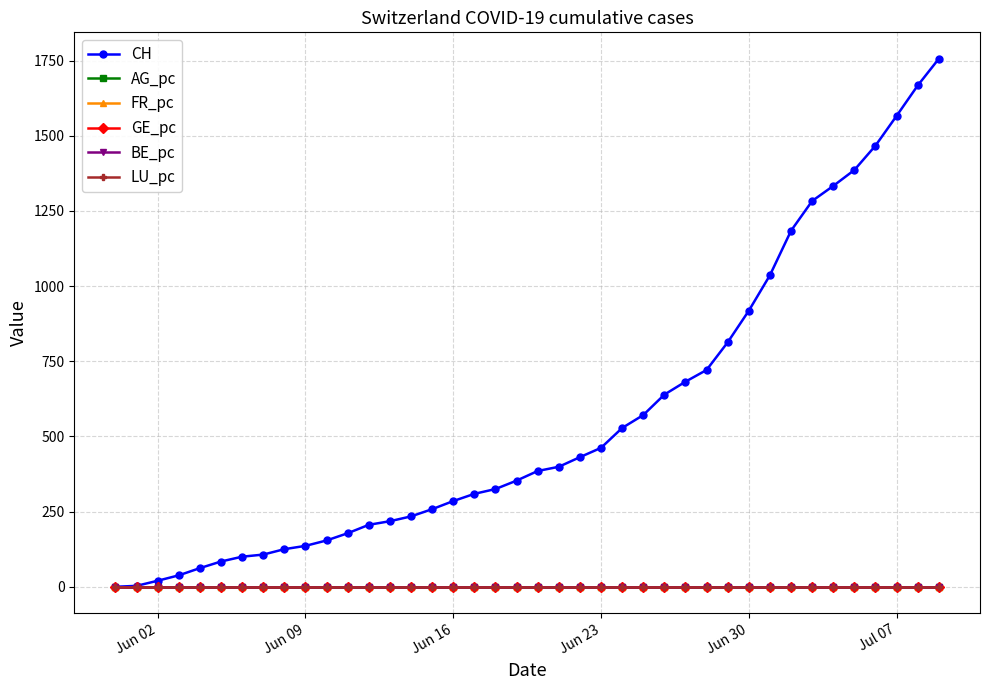

What is the maximum value shown in the chart?

1756.0